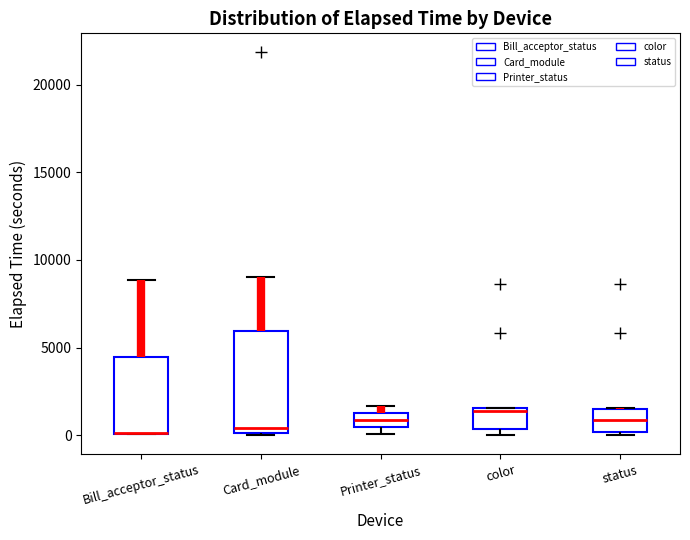

Where is the upper edge of the box for Bill_acceptor_status on the y-axis? The values are not printed on the chart, so give them approximately, as read against the axis.

4500